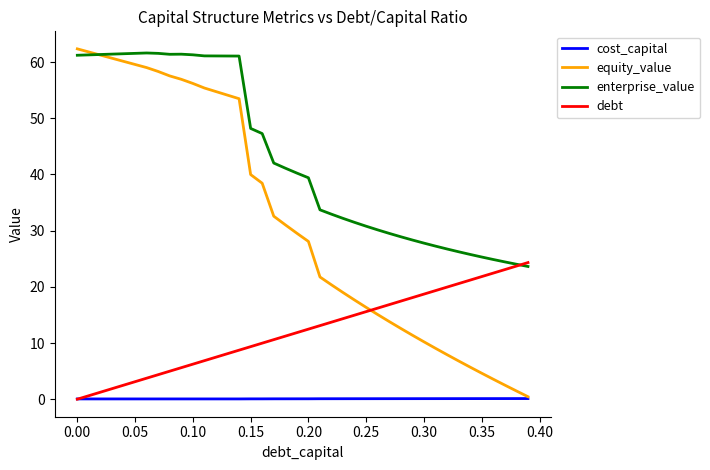

What are all the series names shown in the legend?

cost_capital, equity_value, enterprise_value, debt